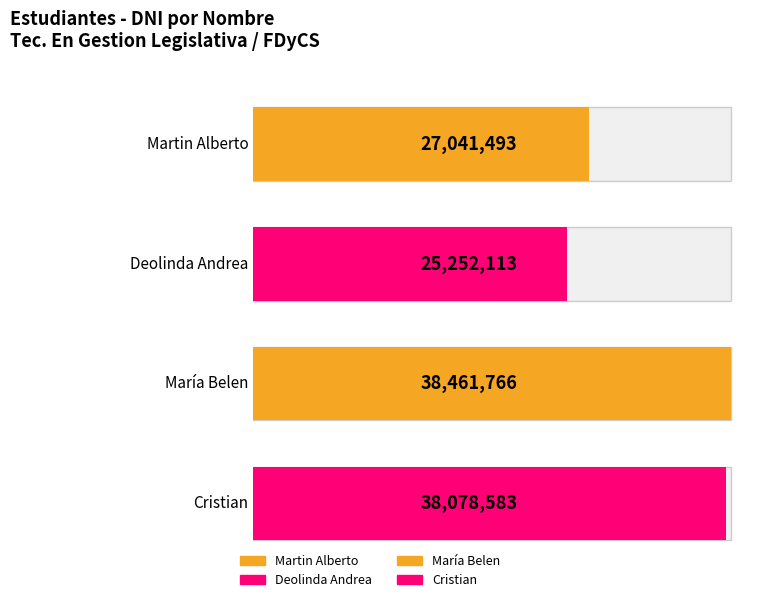

At which category does the chart reach its peak across all series?

María Belen